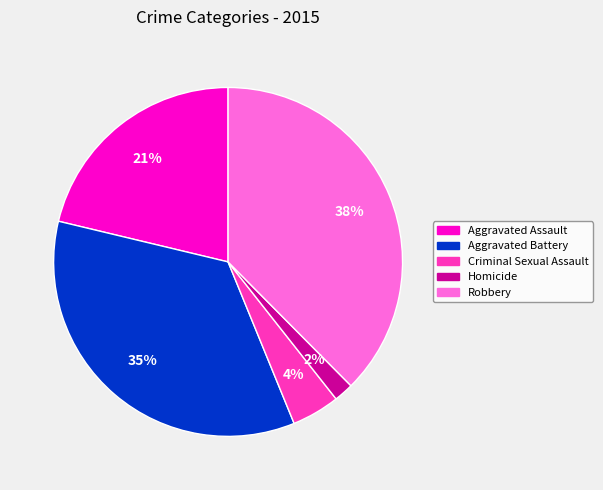

The Aggravated Assault slice represents 21% of the pie. True or false?

True